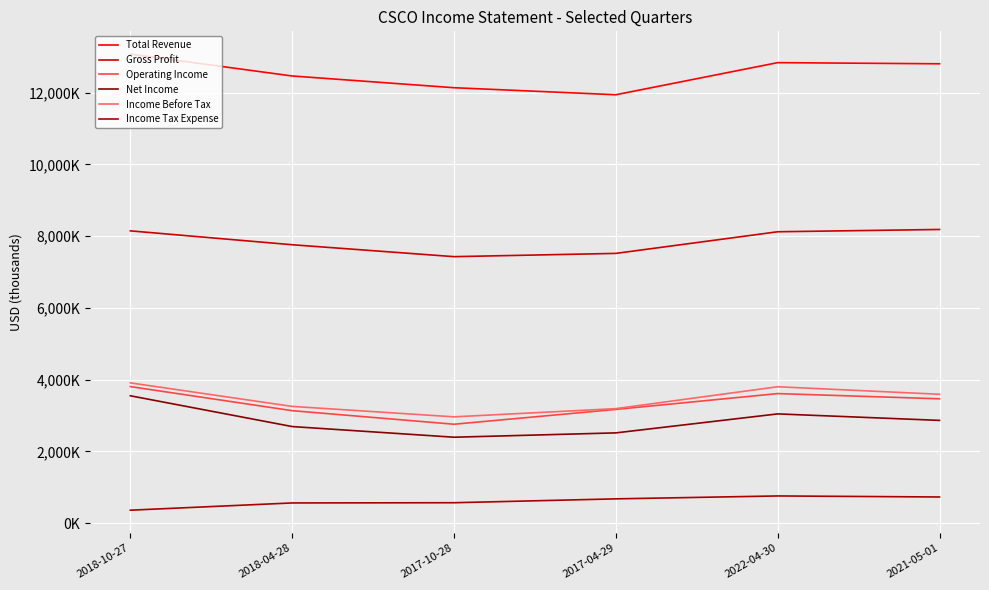

Where is the first local maximum for Operating Income?

2022-04-30